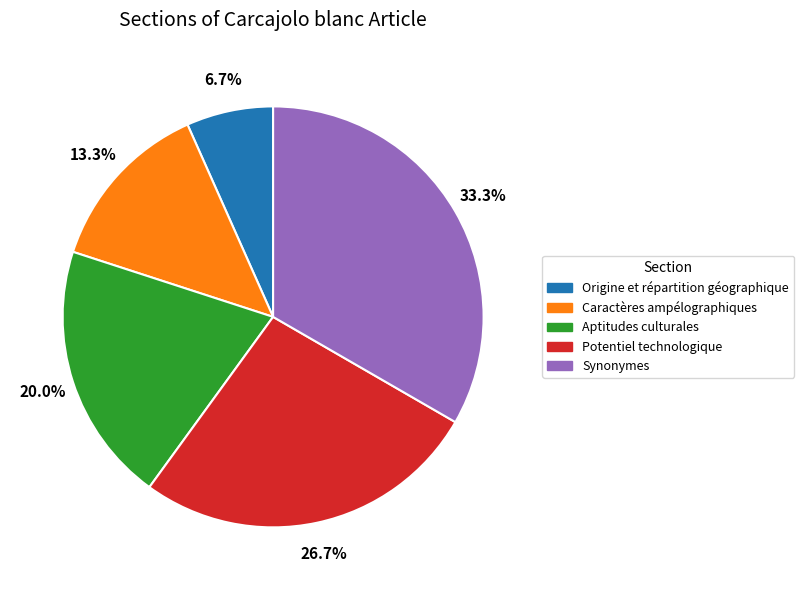

To the nearest percent, what is the difference between the largest and smallest slice percentages?

27%